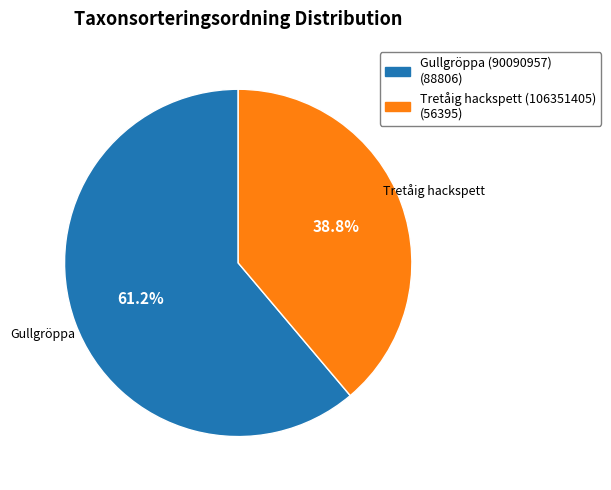

What percentage is the Tretåig hackspett (106351405) slice, to the nearest percent?

39%